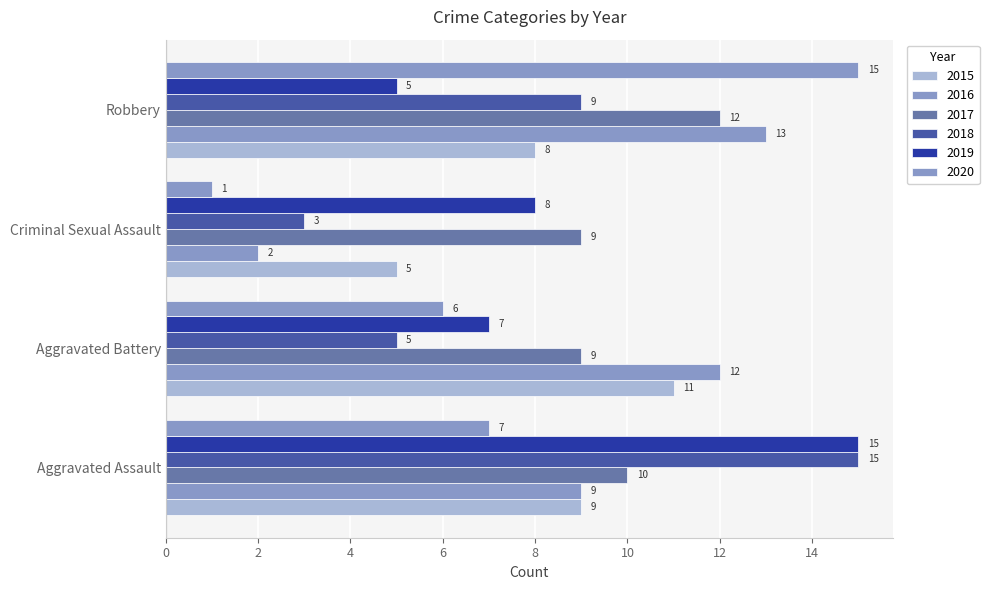

How many data points does each series have?

4